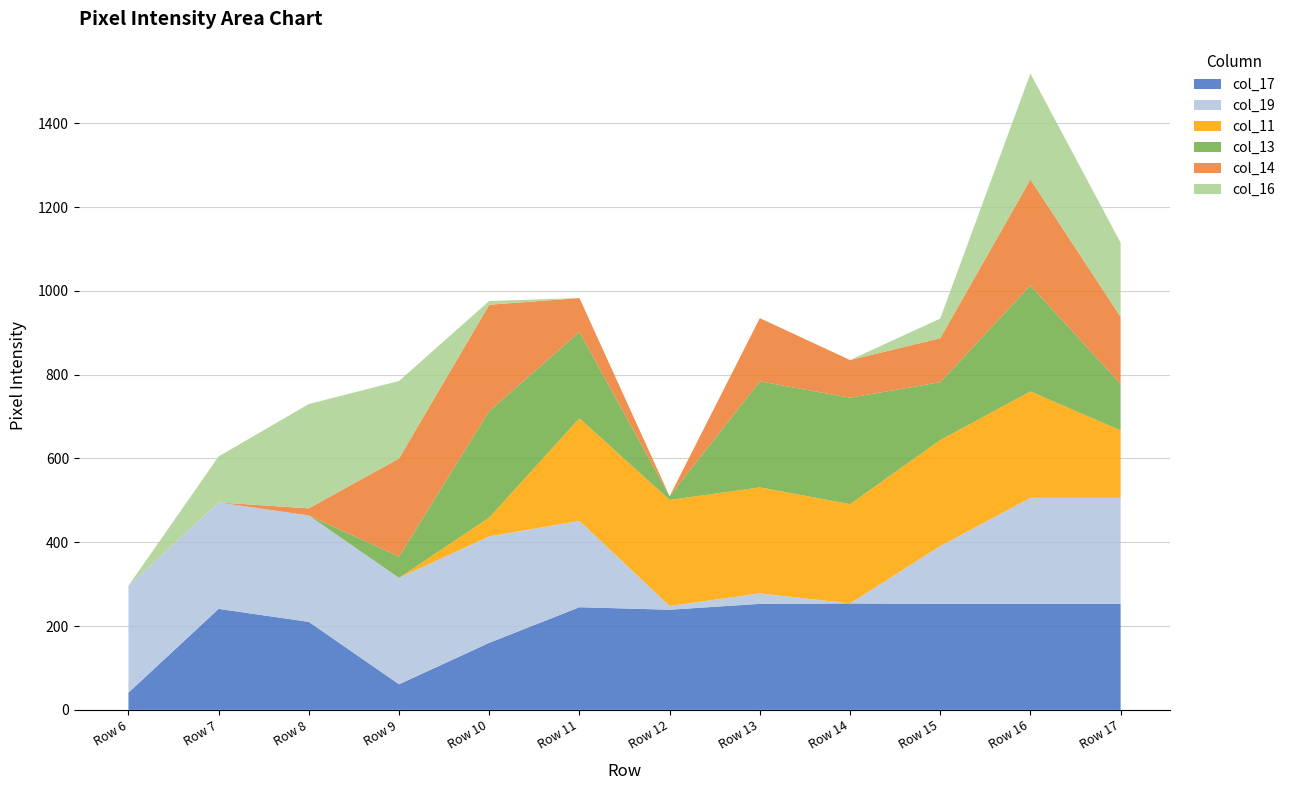

Reading right to left, list all the values displayed in this chart.

col_17: Row 17=253	Row 16=253	Row 15=253	Row 14=254	Row 13=253	Row 12=239	Row 11=245	Row 10=160	Row 9=61	Row 8=210	Row 7=241	Row 6=41
col_19: Row 17=253	Row 16=253	Row 15=138	Row 14=0	Row 13=25	Row 12=9	Row 11=206	Row 10=254	Row 9=254	Row 8=254	Row 7=254	Row 6=255
col_11: Row 17=161	Row 16=254	Row 15=253	Row 14=237	Row 13=253	Row 12=253	Row 11=245	Row 10=45	Row 9=0	Row 8=0	Row 7=0	Row 6=0
col_13: Row 17=111	Row 16=253	Row 15=138	Row 14=254	Row 13=253	Row 12=9	Row 11=206	Row 10=254	Row 9=51	Row 8=0	Row 7=0	Row 6=0
col_14: Row 17=160	Row 16=253	Row 15=105	Row 14=90	Row 13=151	Row 12=0	Row 11=81	Row 10=254	Row 9=234	Row 8=17	Row 7=0	Row 6=0
col_16: Row 17=177	Row 16=253	Row 15=47	Row 14=0	Row 13=0	Row 12=0	Row 11=0	Row 10=9	Row 9=185	Row 8=249	Row 7=110	Row 6=0